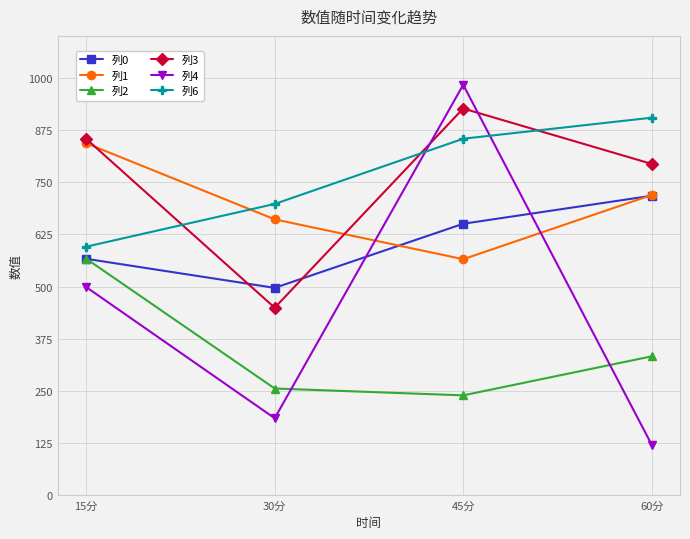

Which category has the highest value in the 列6 series?

60分